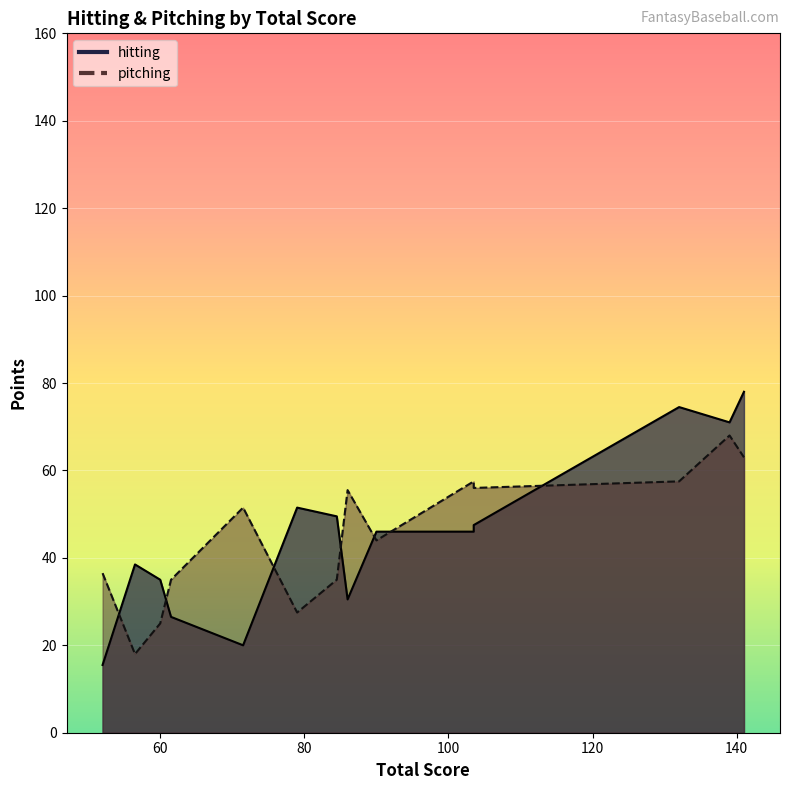

What is the average value of the pitching series?

45.0